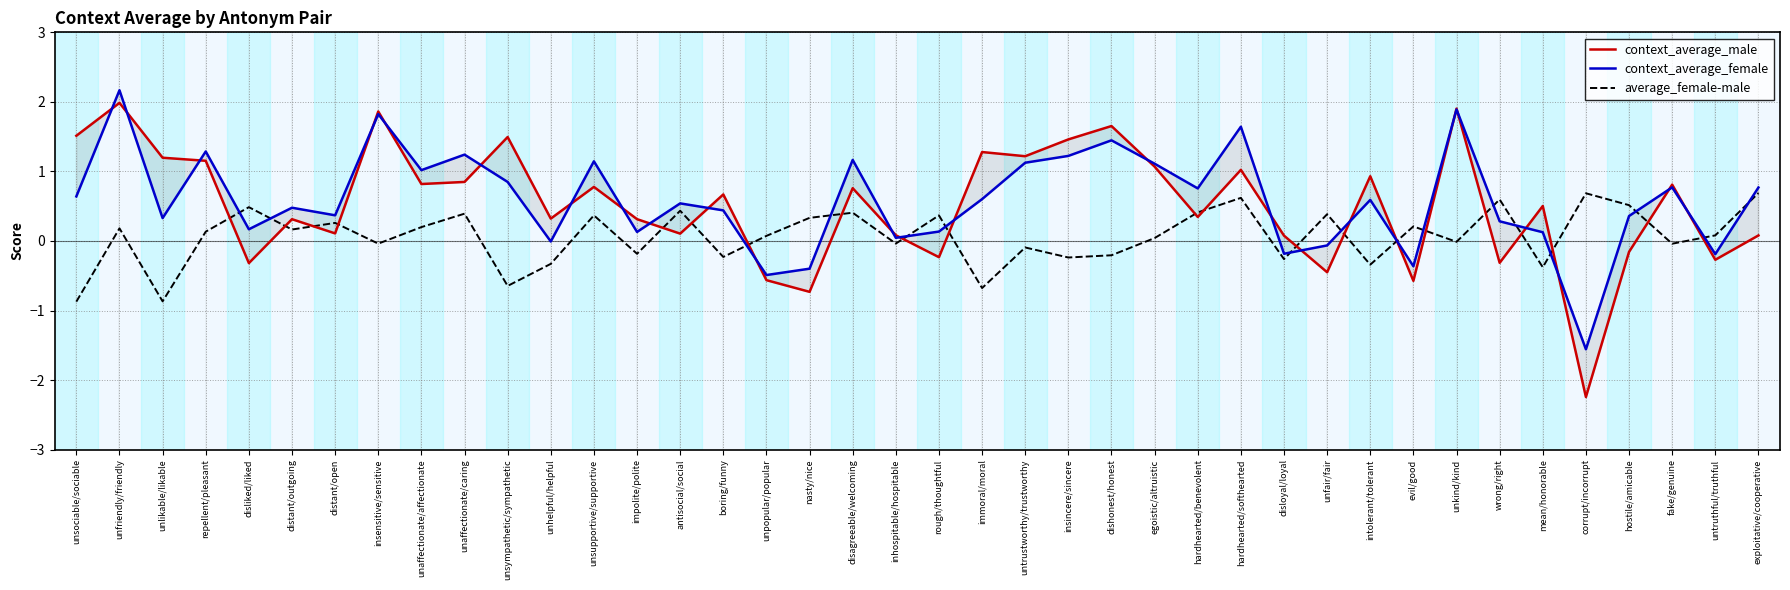

At which label does average_female-male first exceed 0?

unfriendly/friendly